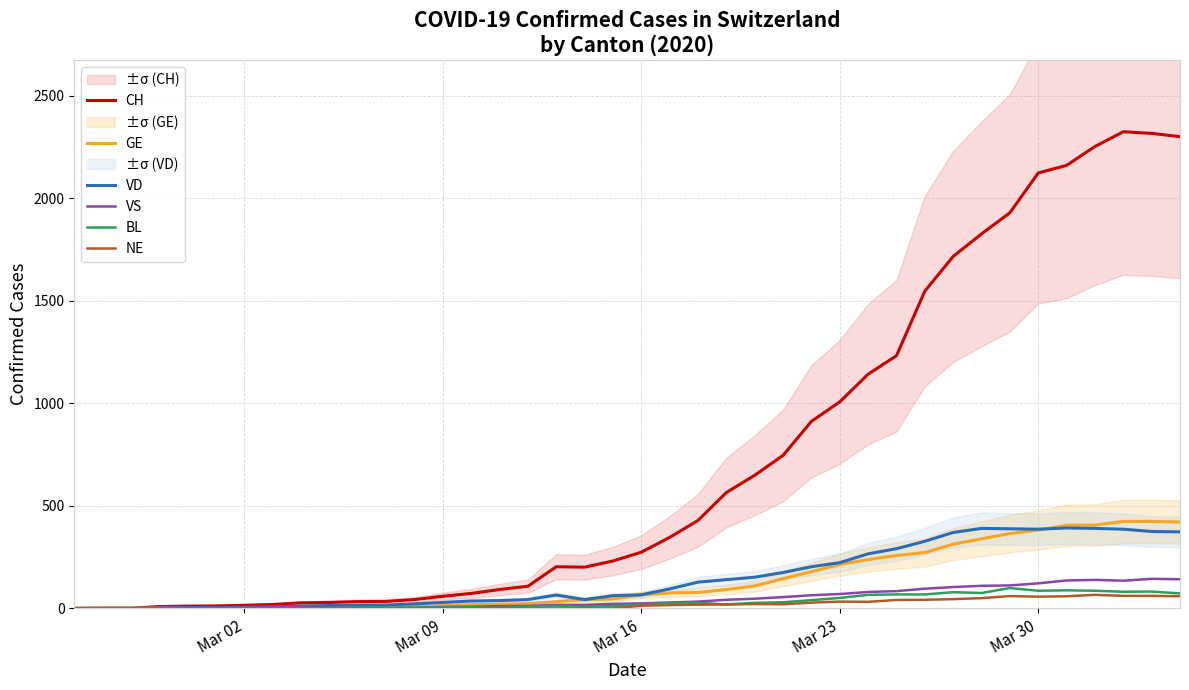

What is the highest value of the GE series?

424